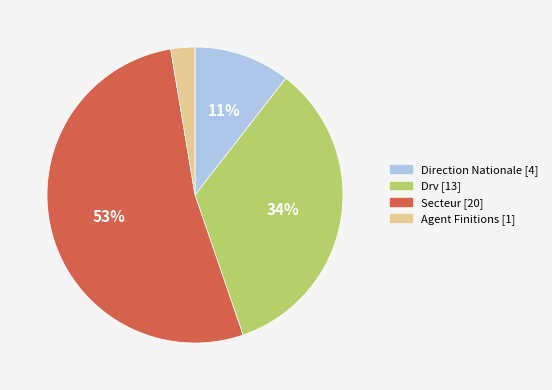

Combined, do Secteur and Drv account for over 50%?

Yes